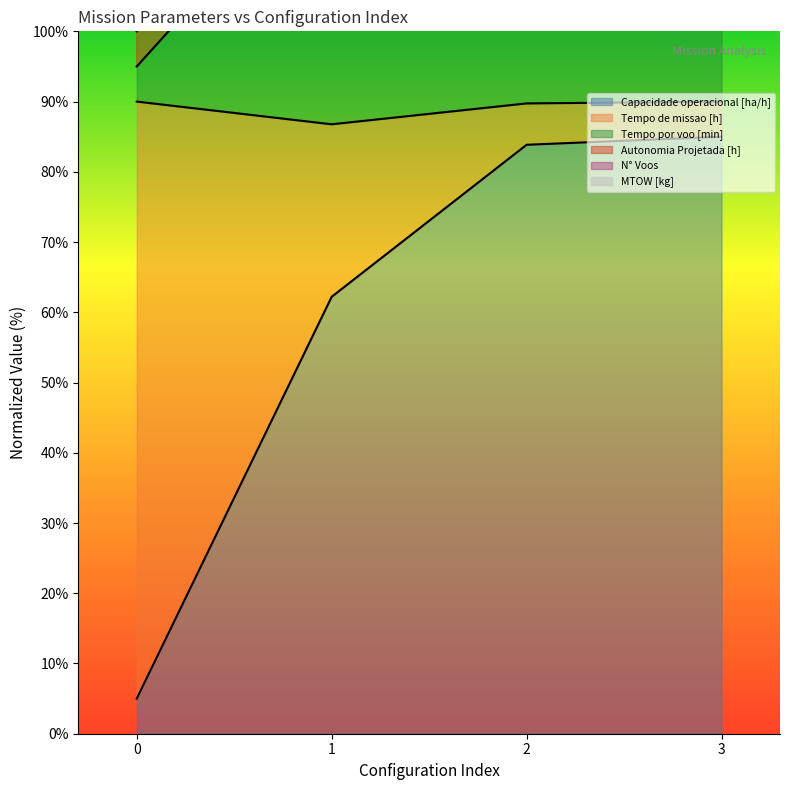

The Autonomia Projetada [h] series shows 169.8 at 0. True or false?

False